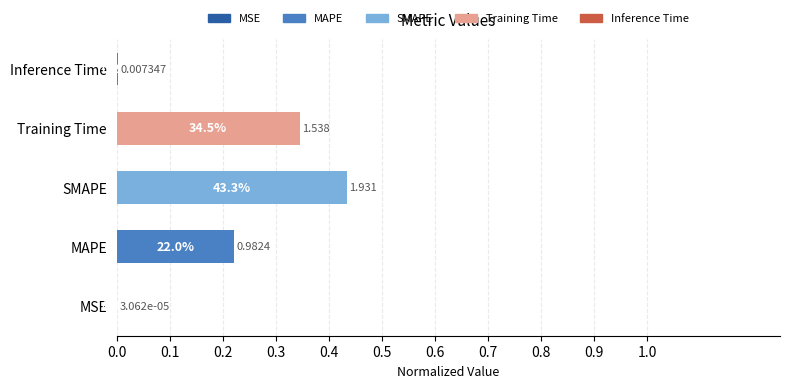

Are the bars grouped side by side (vs. stacked)?

No